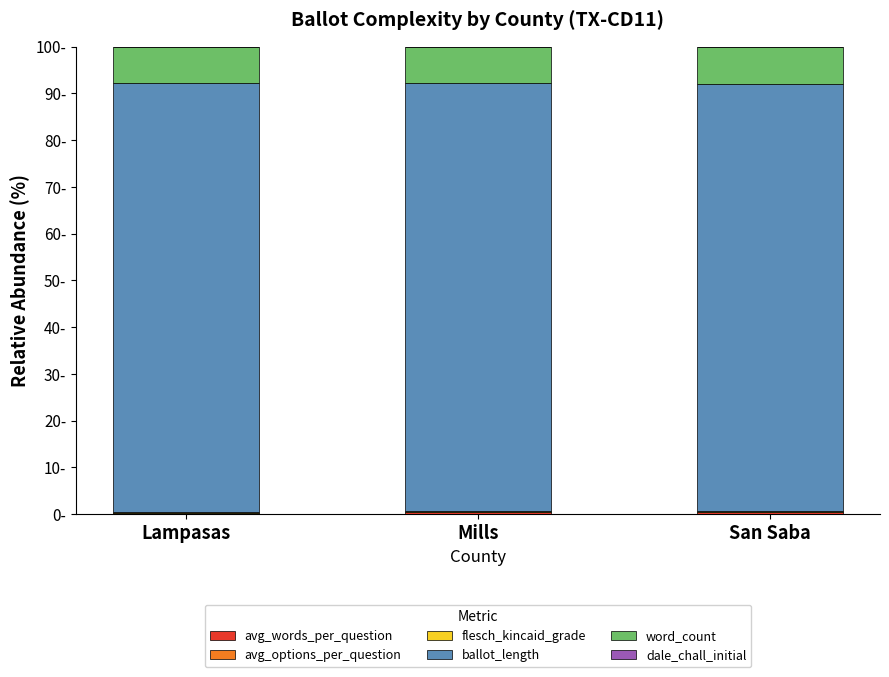

At which category is the sum across all series the highest?

Mills